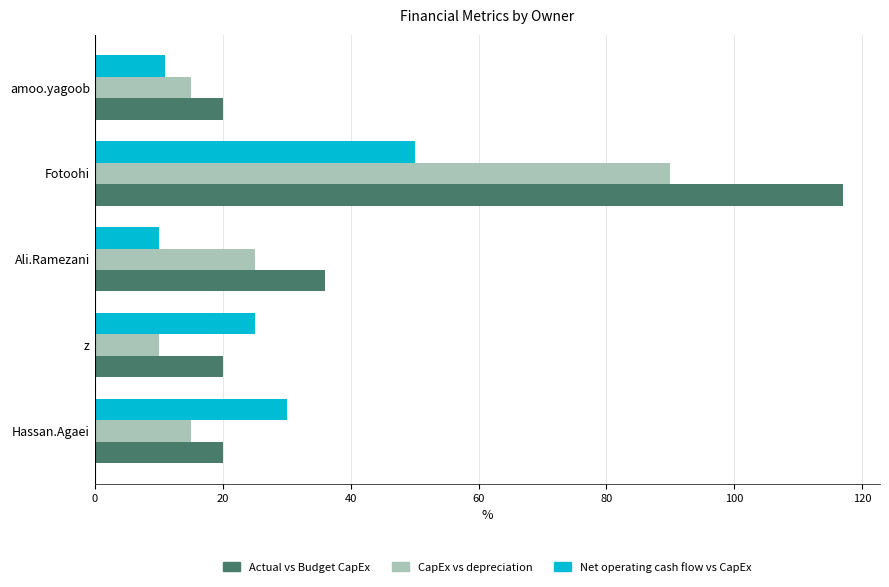

The Actual vs Budget CapEx series shows 28.4 at z. True or false?

False